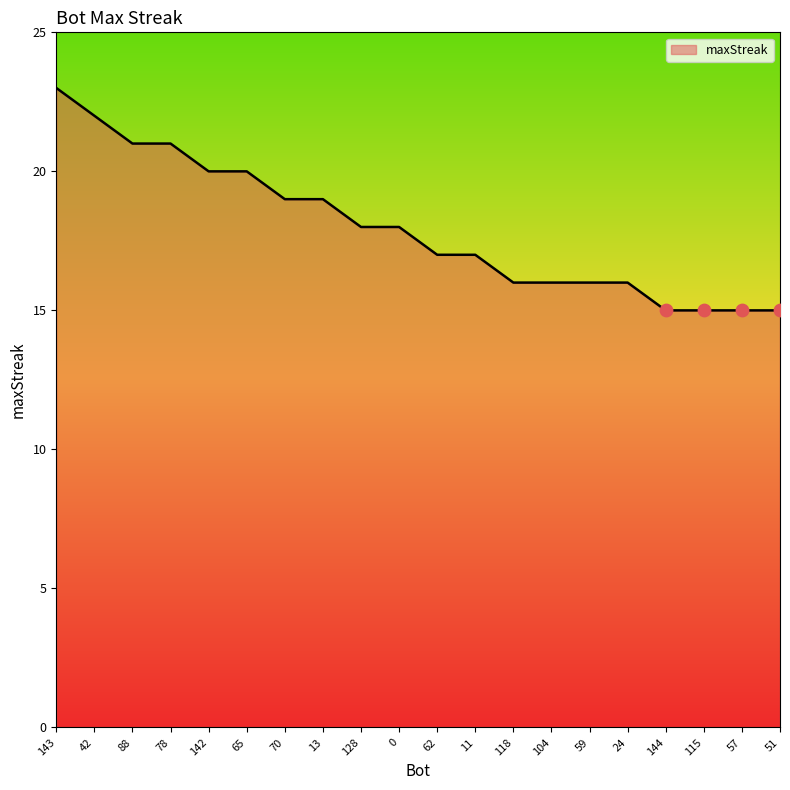

Between 59 and 142, which is larger?

142